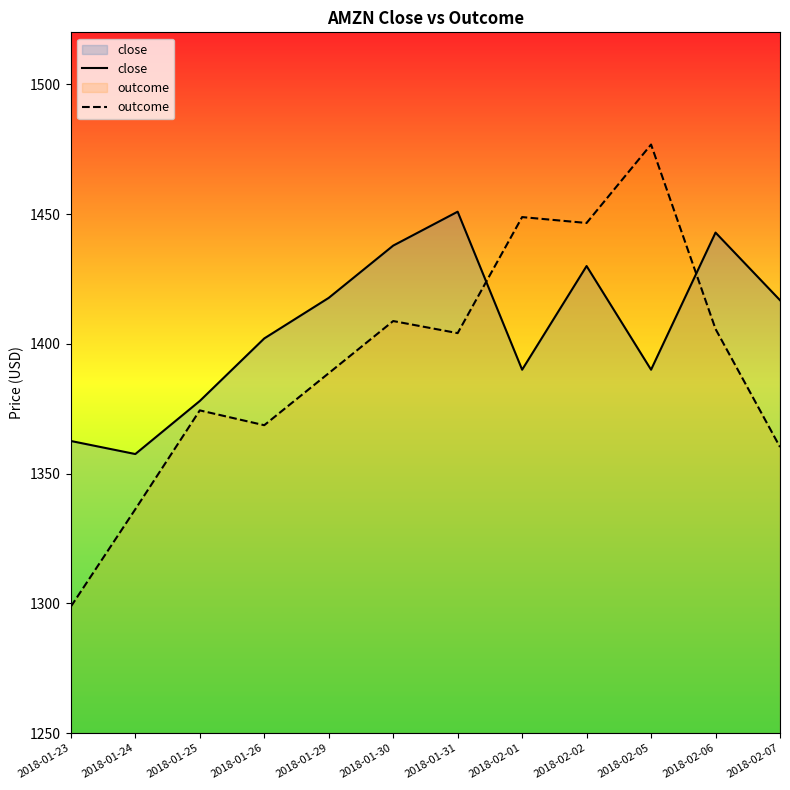

Which series has the largest total across all categories?

close